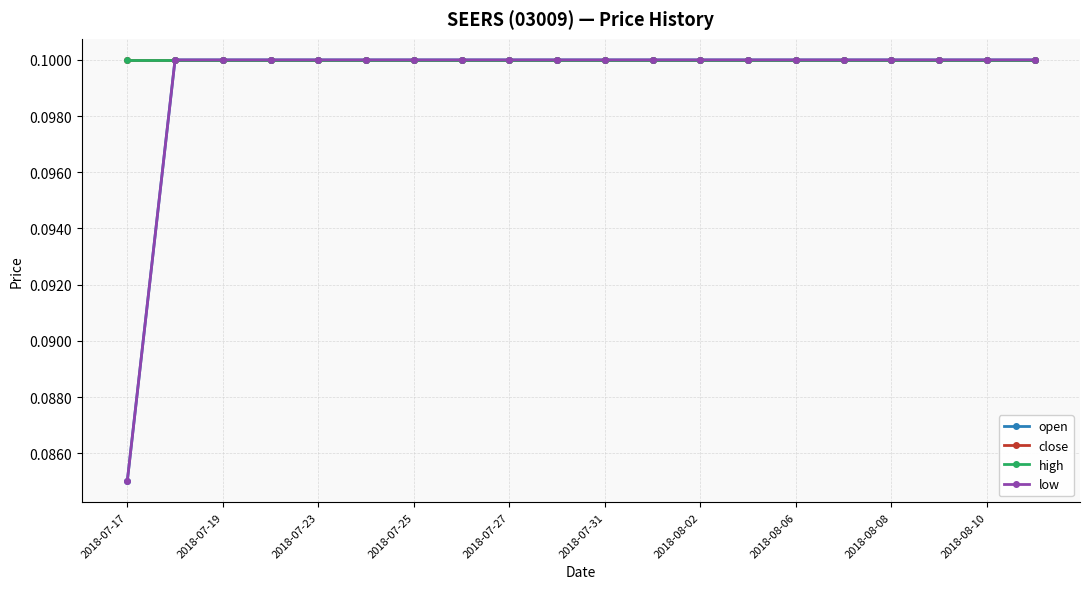

Does the chart have visible grid lines?

Yes